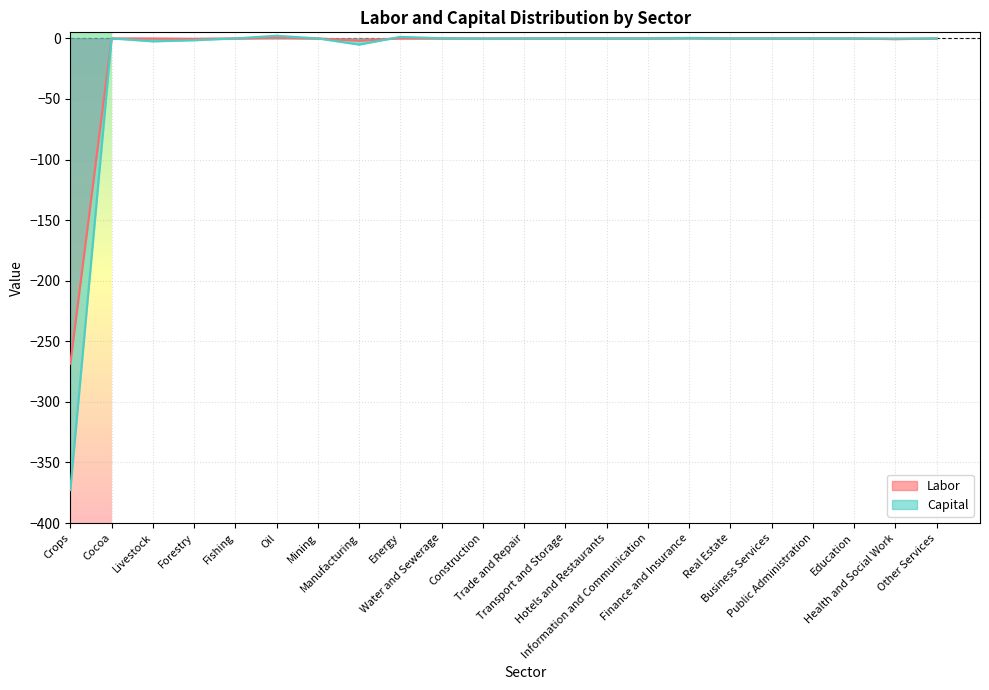

Between Health and Social Work and Energy, which is larger?

Energy